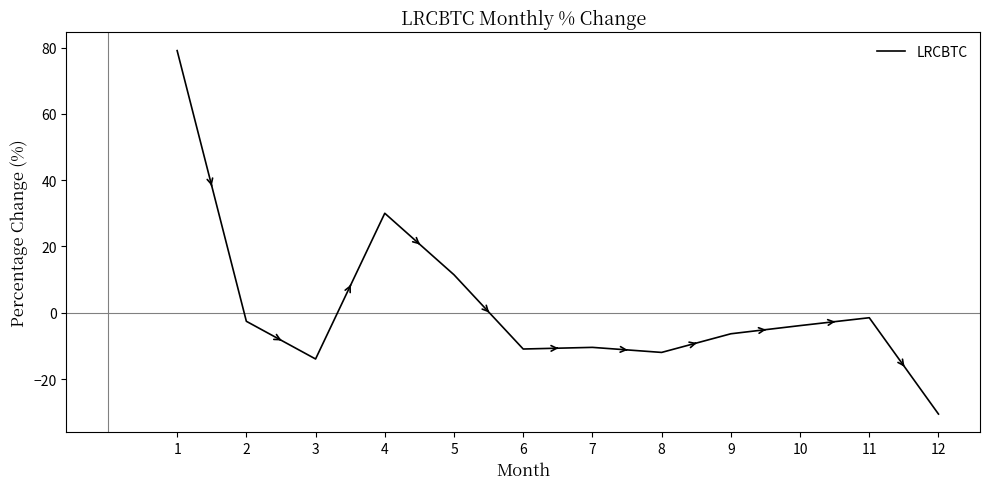

Reading left to right, extract all data points from this chart.

79.1	-2.6	-13.9	30.0	11.5	-10.9	-10.4	-12.0	-6.3	-3.9	-1.5	-30.6